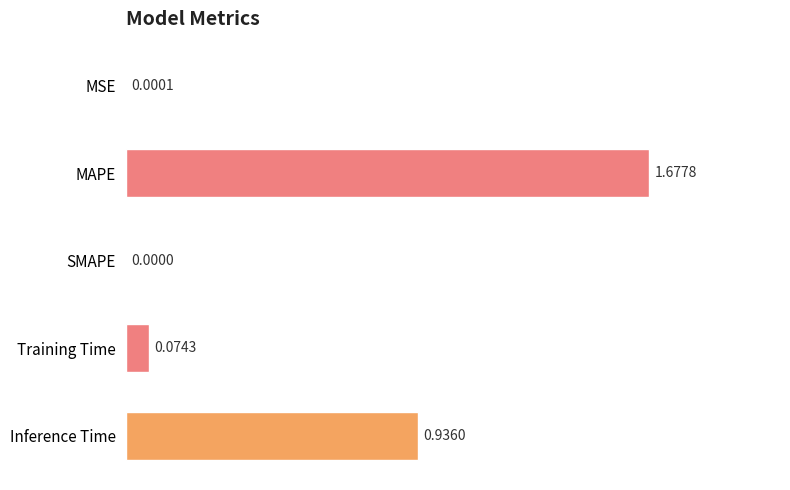

Are the bars horizontal?

Yes